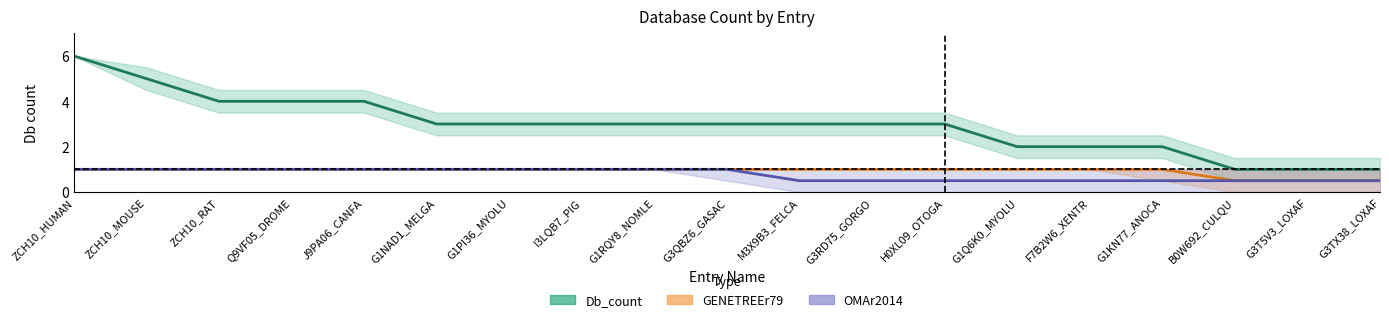

True or false: Db_count and GENETREEr79 cross at least once.

False